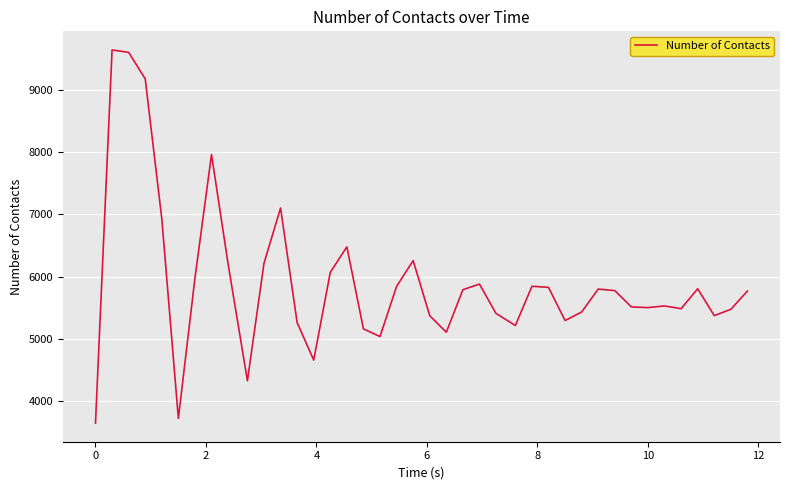

Count the number of data series in this chart.

1